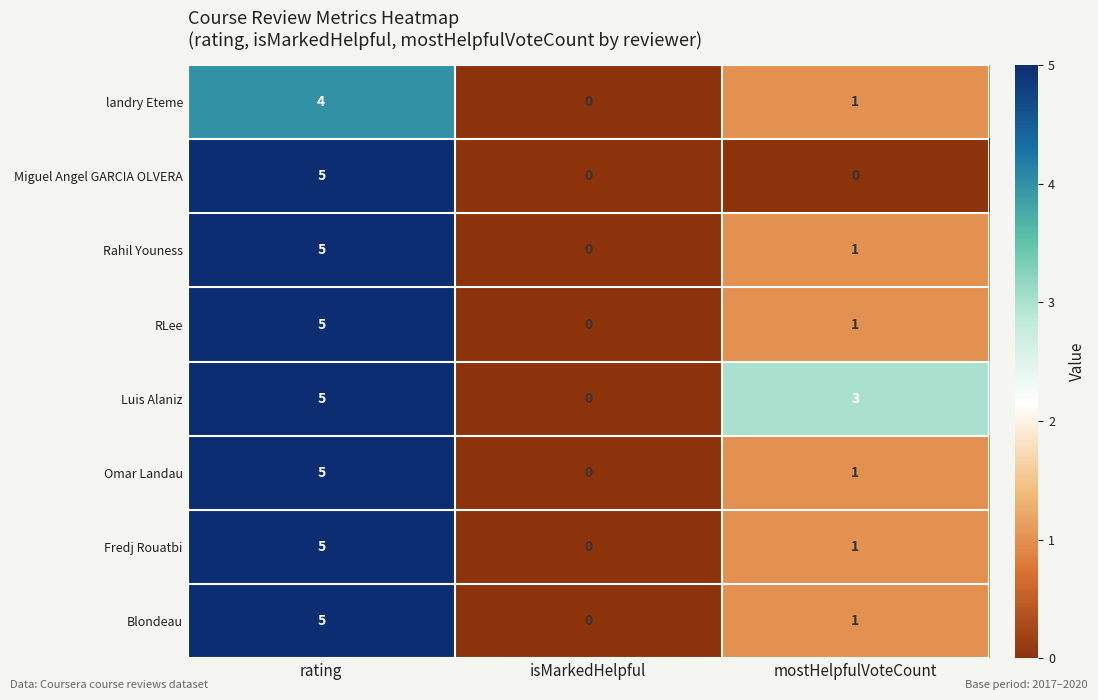

Which category has the highest value across all series?

rating